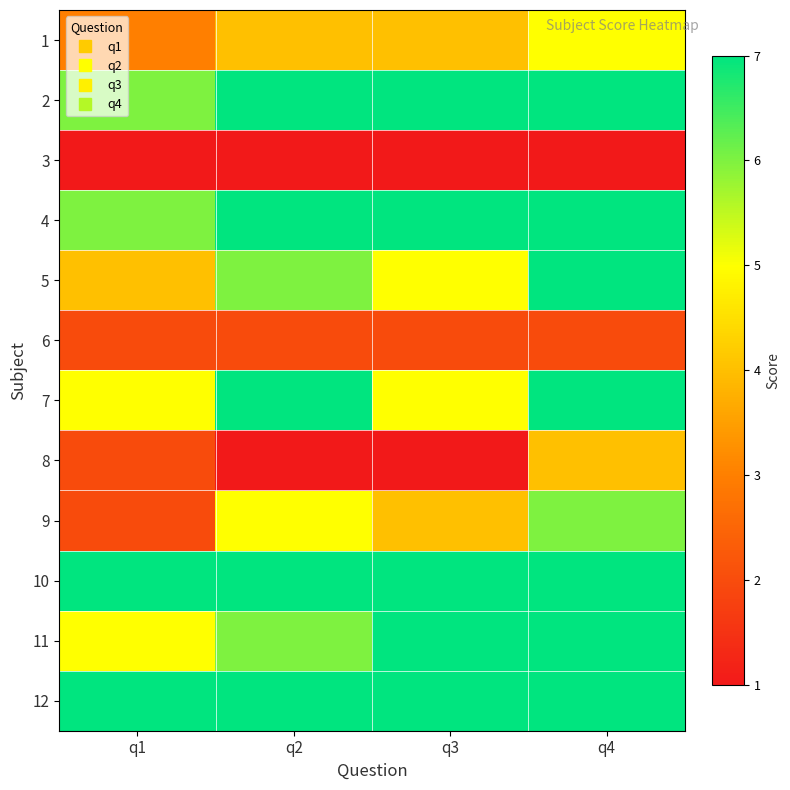

Between q3 and q4, which is larger?

q4